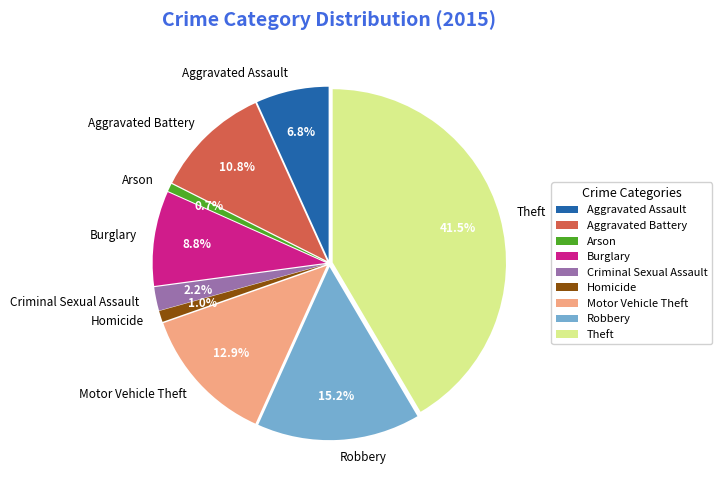

What percentage is the Homicide slice, to the nearest percent?

1%